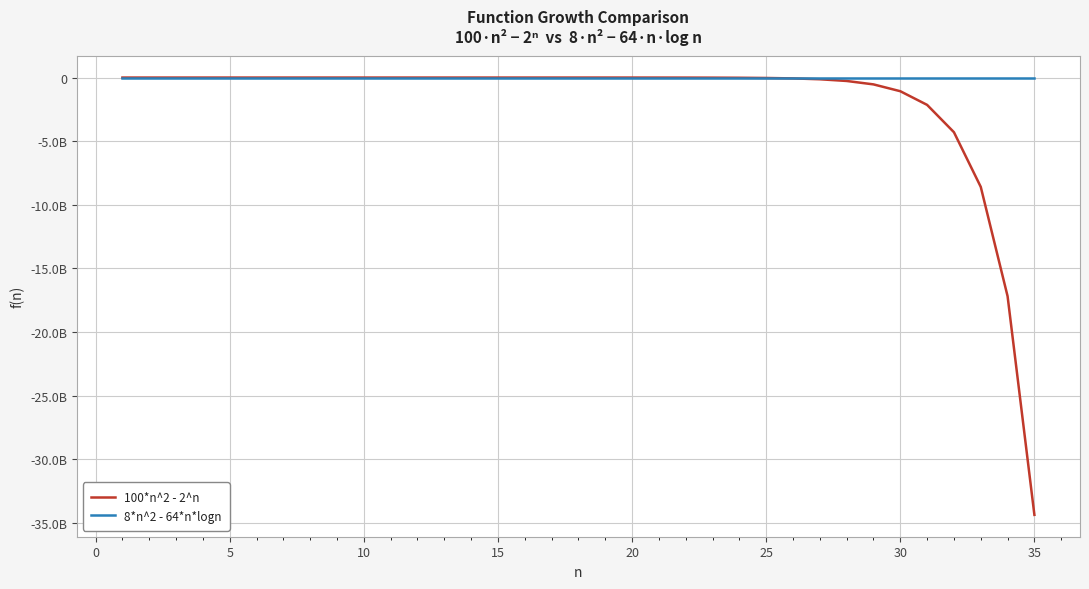

Rank the series by their maximum value, from lowest to highest.

8*n^2 - 64*n*logn, 100*n^2 - 2^n